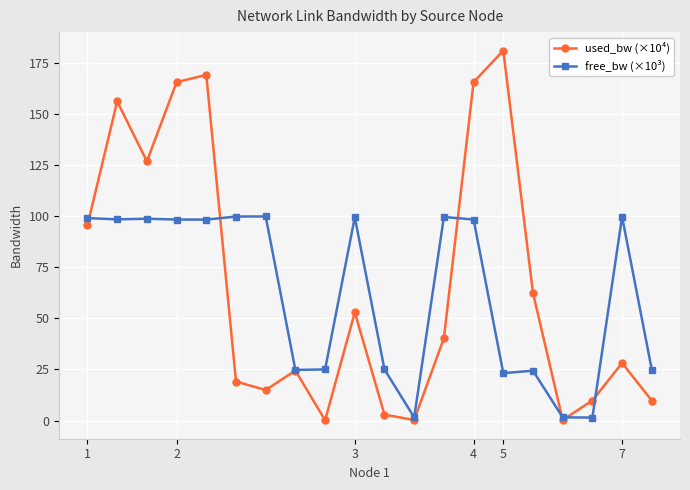

What is the value of the used_bw (×10⁴) point at the 20th from the left?

9.7